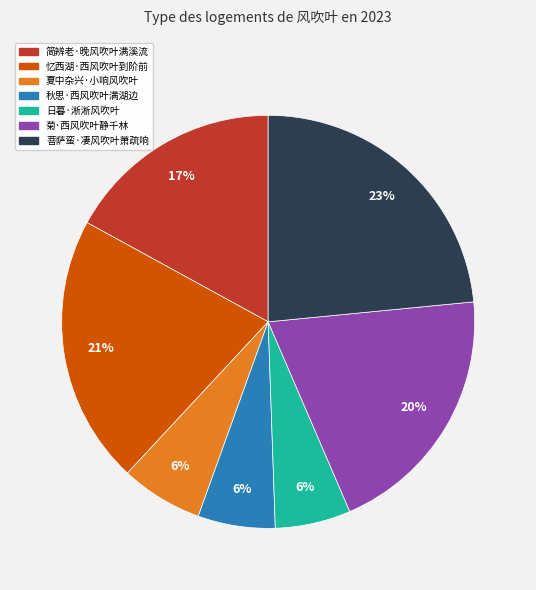

True or false: 日暮·淅淅风吹叶 accounts for 6% of the total.

True